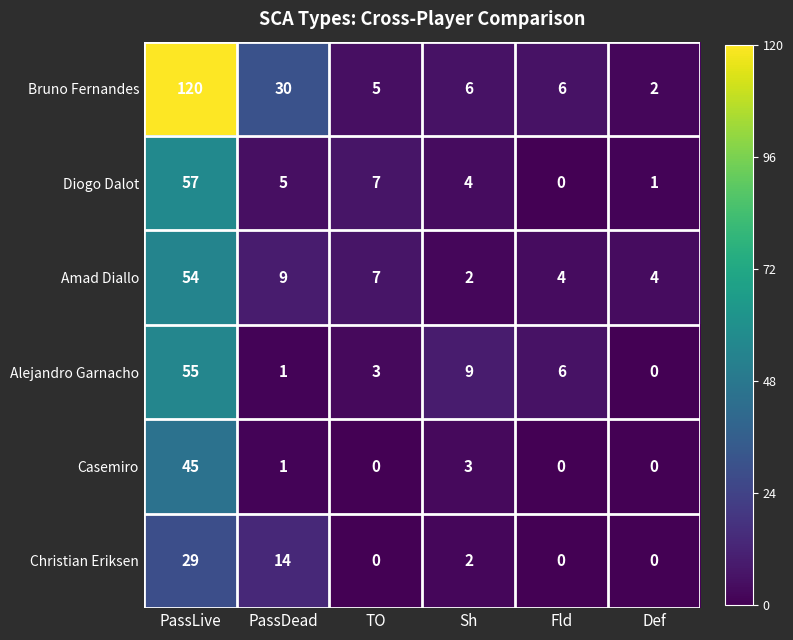

What is the sum of the Amad Diallo values at Fld and PassLive?

58